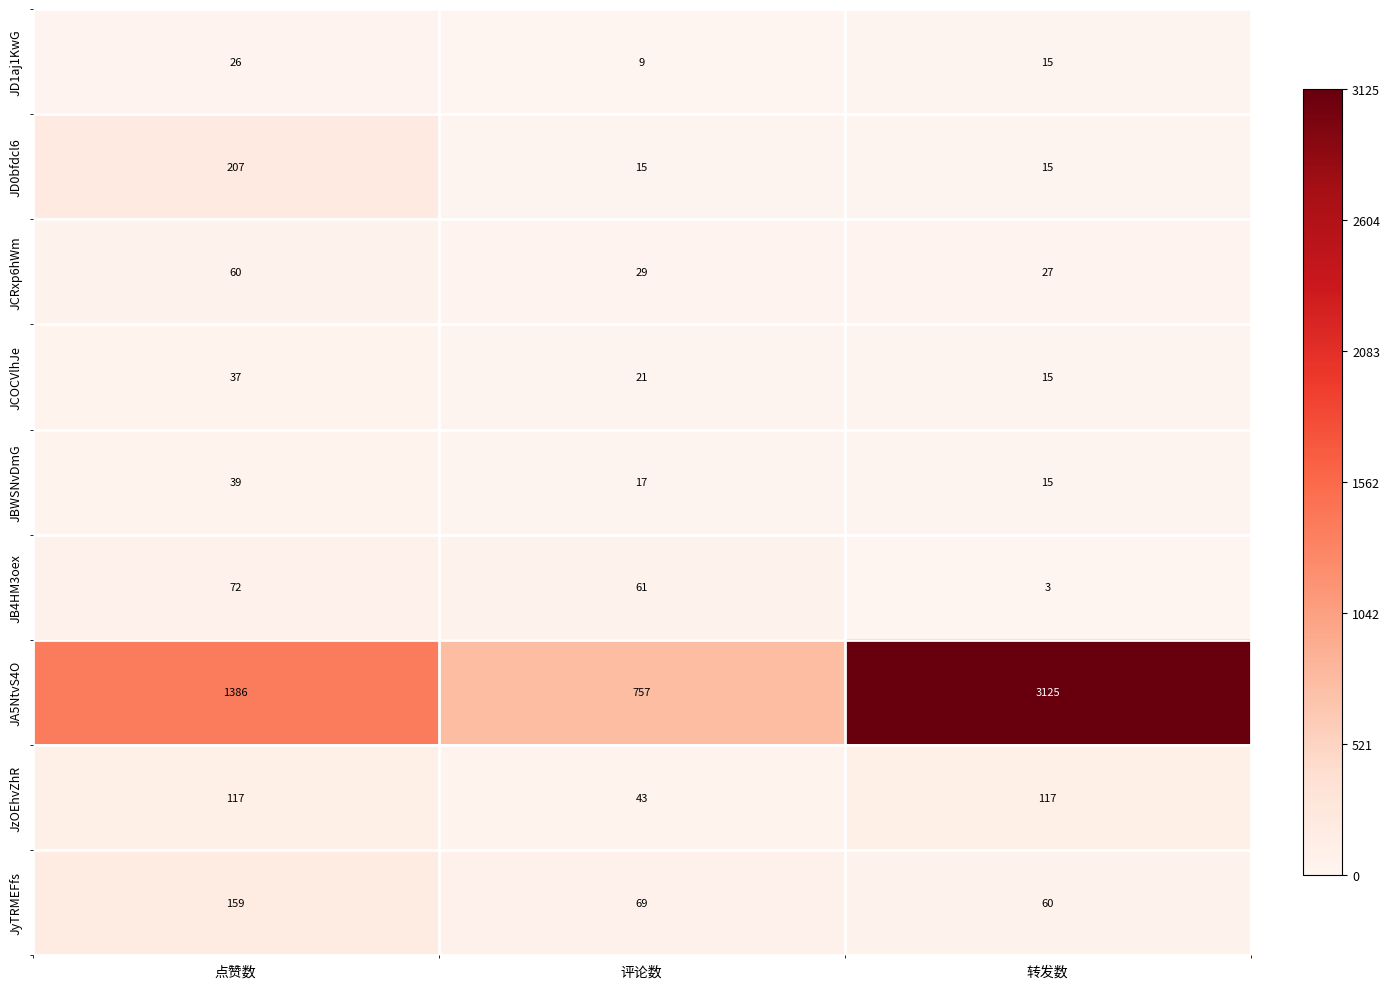

Reading left to right, transcribe all the data shown in this chart.

JD1aj1KwG: 26	9	15
JD0bfdcl6: 207	15	15
JCRxp6hWm: 60	29	27
JCOCVlhJe: 37	21	15
JBWSNvDmG: 39	17	15
JB4HM3oex: 72	61	3
JA5NtvS4O: 1386	757	3125
JzOEhvZhR: 117	43	117
JyTRMEFfs: 159	69	60